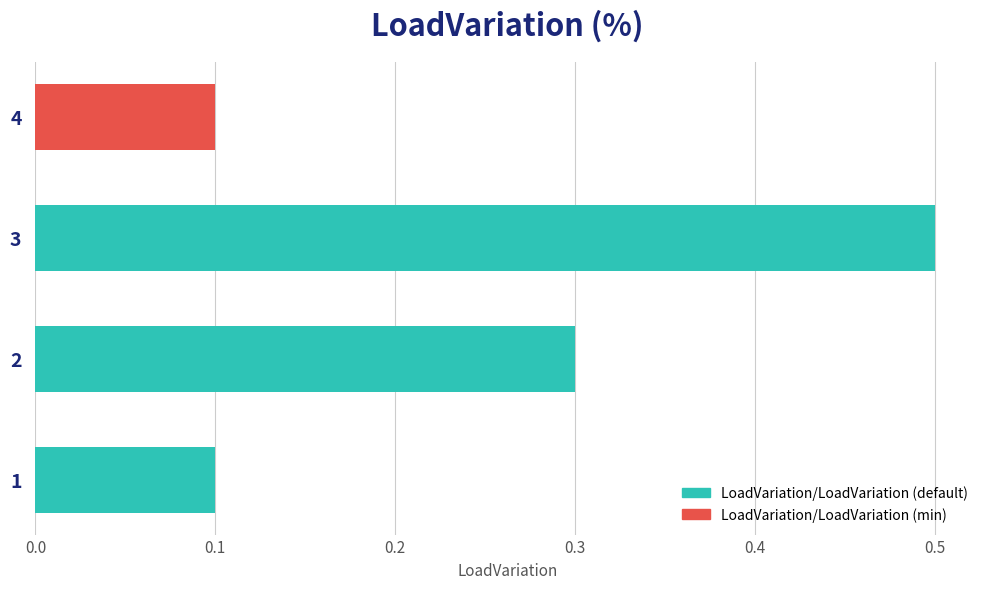

Reading bottom to top, transcribe all the data shown in this chart.

0.1	0.3	0.5	0.1